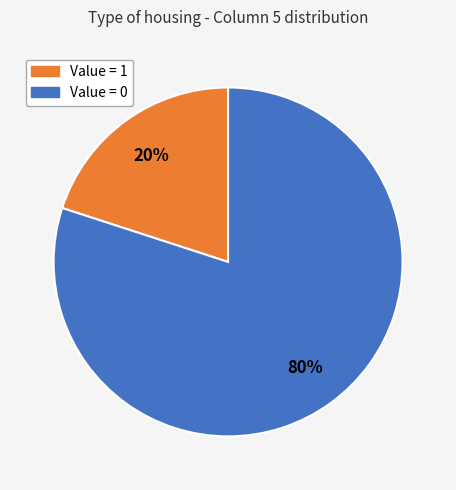

To the nearest percent, what is the difference between the largest and smallest slice percentages?

60%